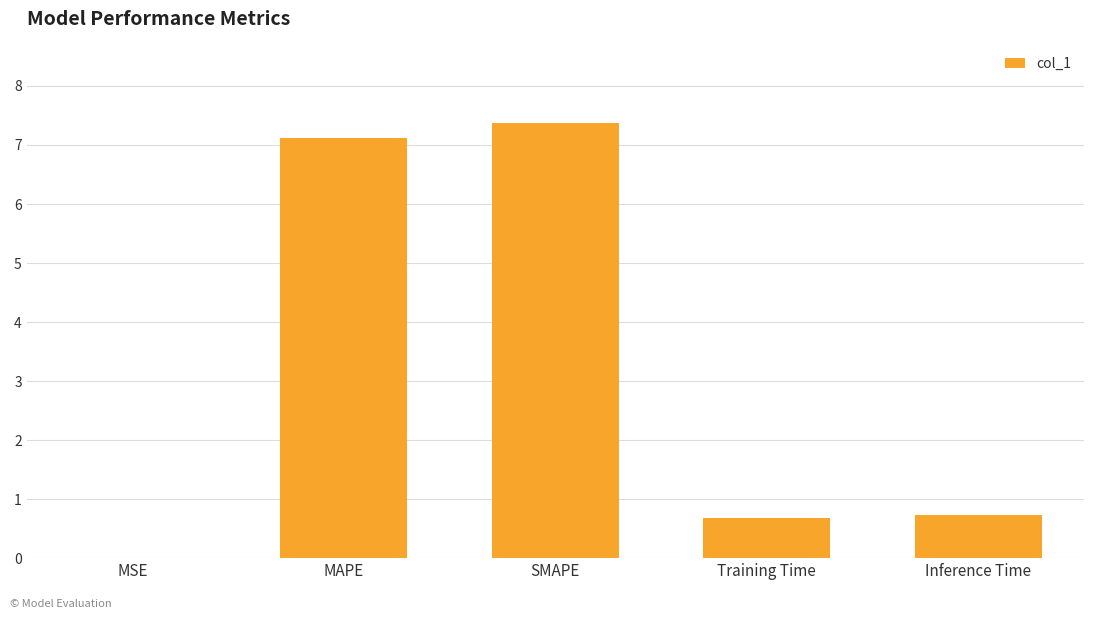

True or false: the data shows 0.7 at Training Time.

True